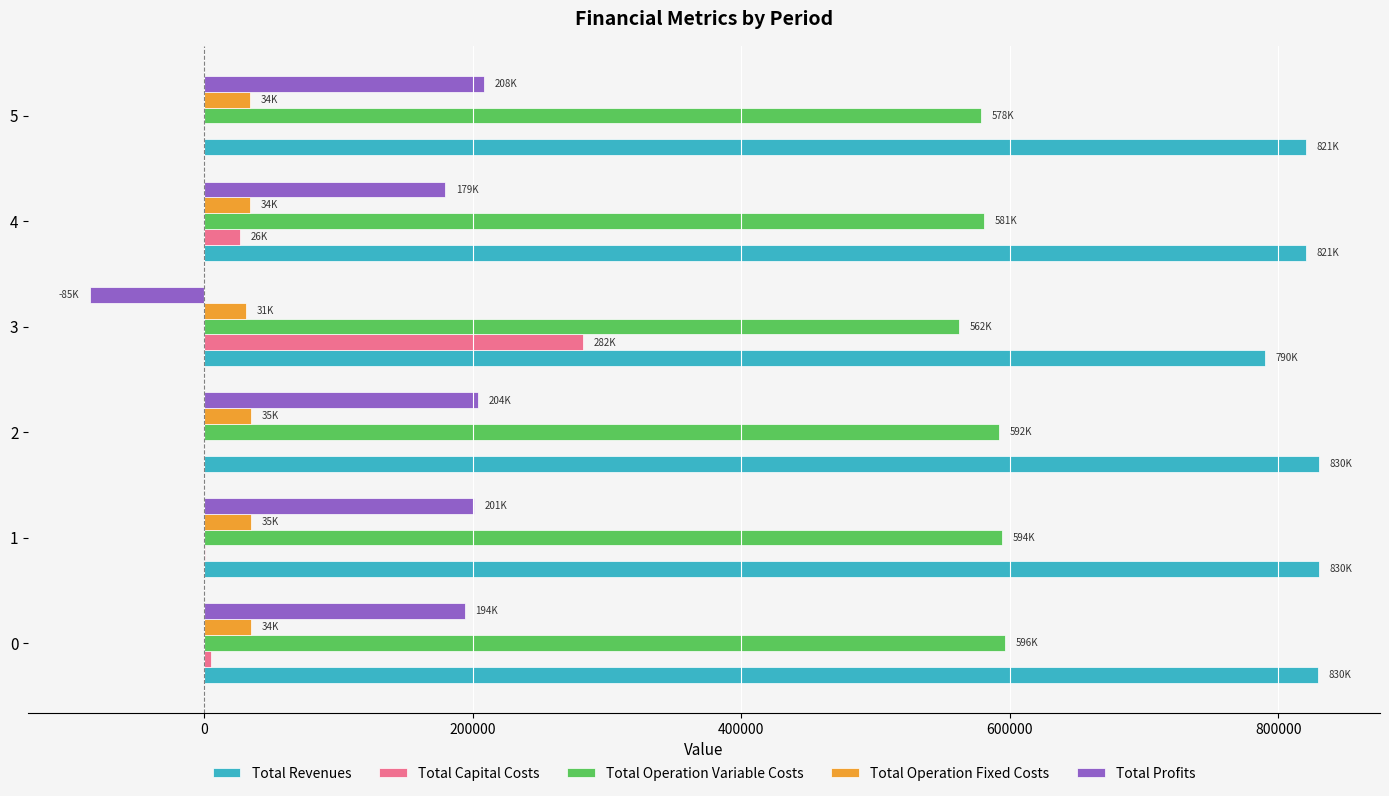

The value of Total Revenues at 0 is 829638.4. True or false?

True